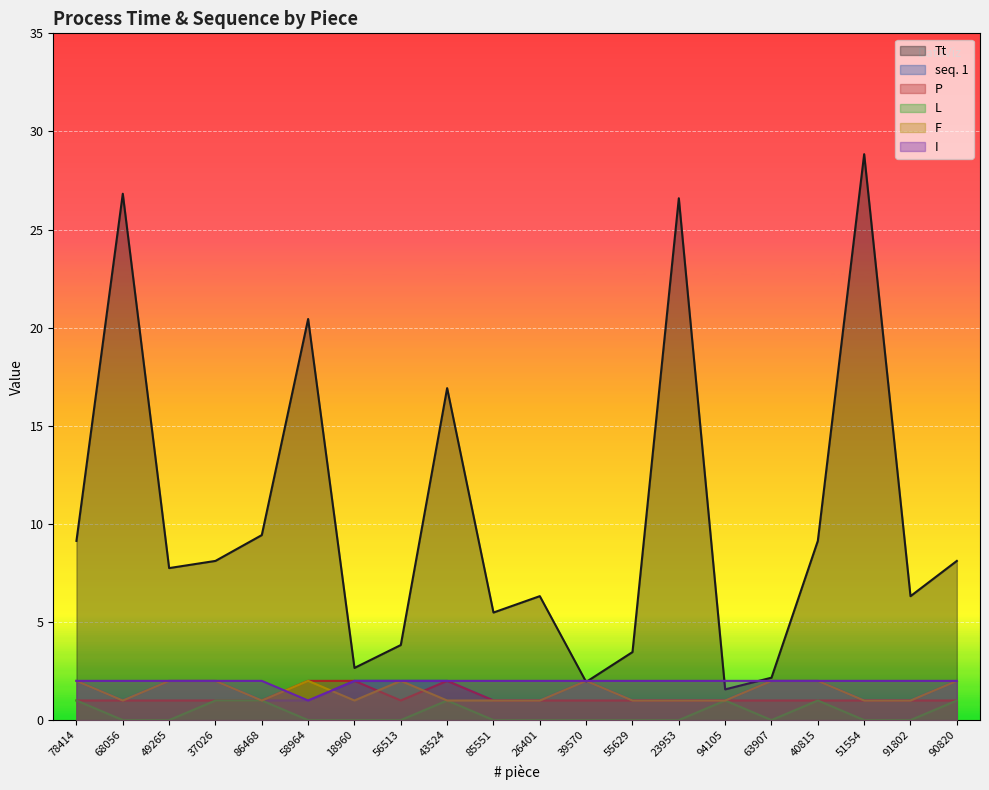

How many times do seq. 1 and Tt cross each other?

2